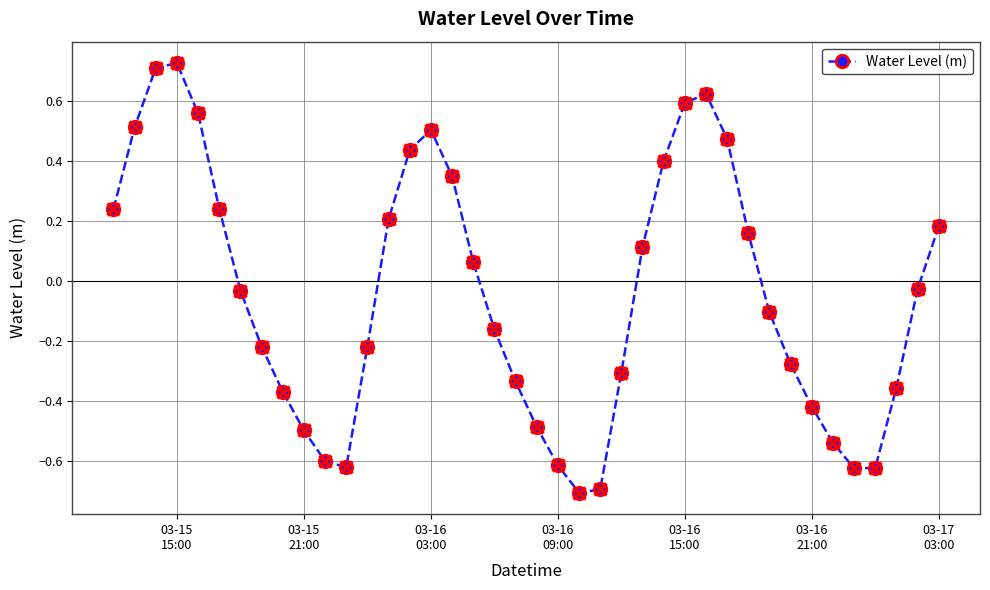

What is the sum of all values?

-1.8